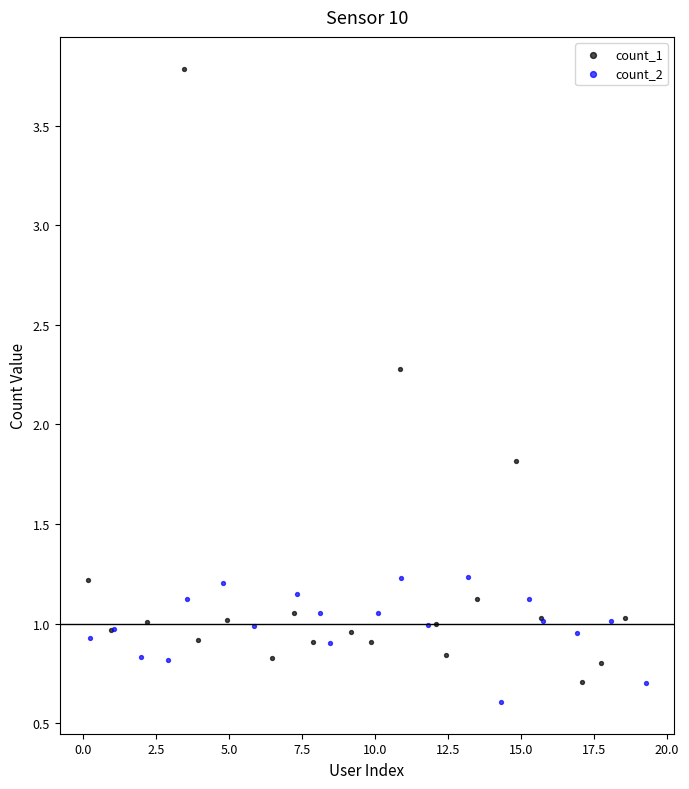

Which series has the largest Y range (max minus min)?

count_1